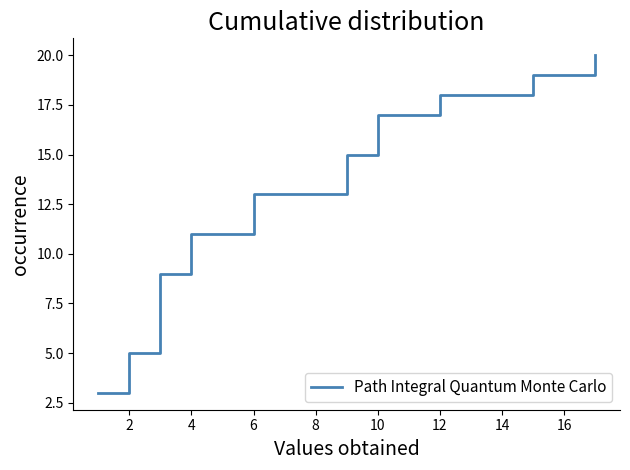

What is the difference between the maximum and minimum values?

17